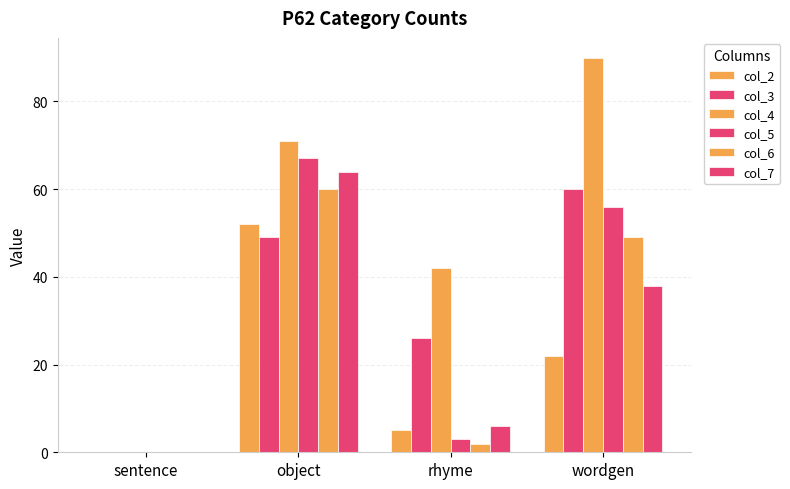

Reading left to right, what are all the values shown in this chart?

col_2: sentence=0	object=52	rhyme=5	wordgen=22
col_3: sentence=0	object=49	rhyme=26	wordgen=60
col_4: sentence=0	object=71	rhyme=42	wordgen=90
col_5: sentence=0	object=67	rhyme=3	wordgen=56
col_6: sentence=0	object=60	rhyme=2	wordgen=49
col_7: sentence=0	object=64	rhyme=6	wordgen=38